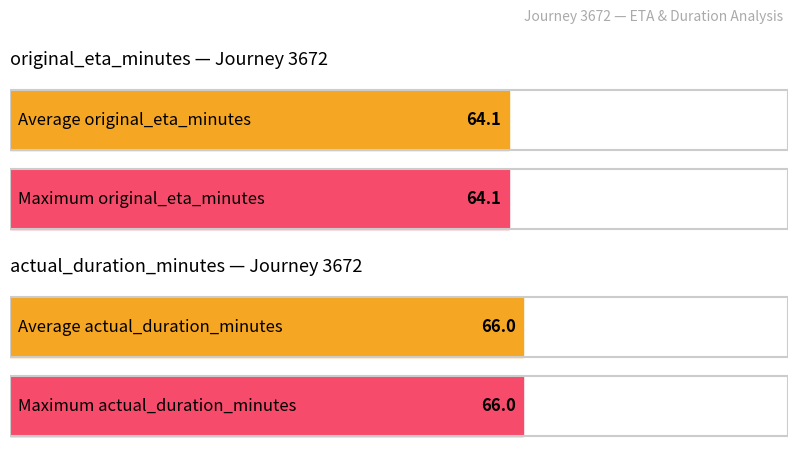

What are all the series names shown in the legend?

original_eta_minutes, actual_duration_minutes